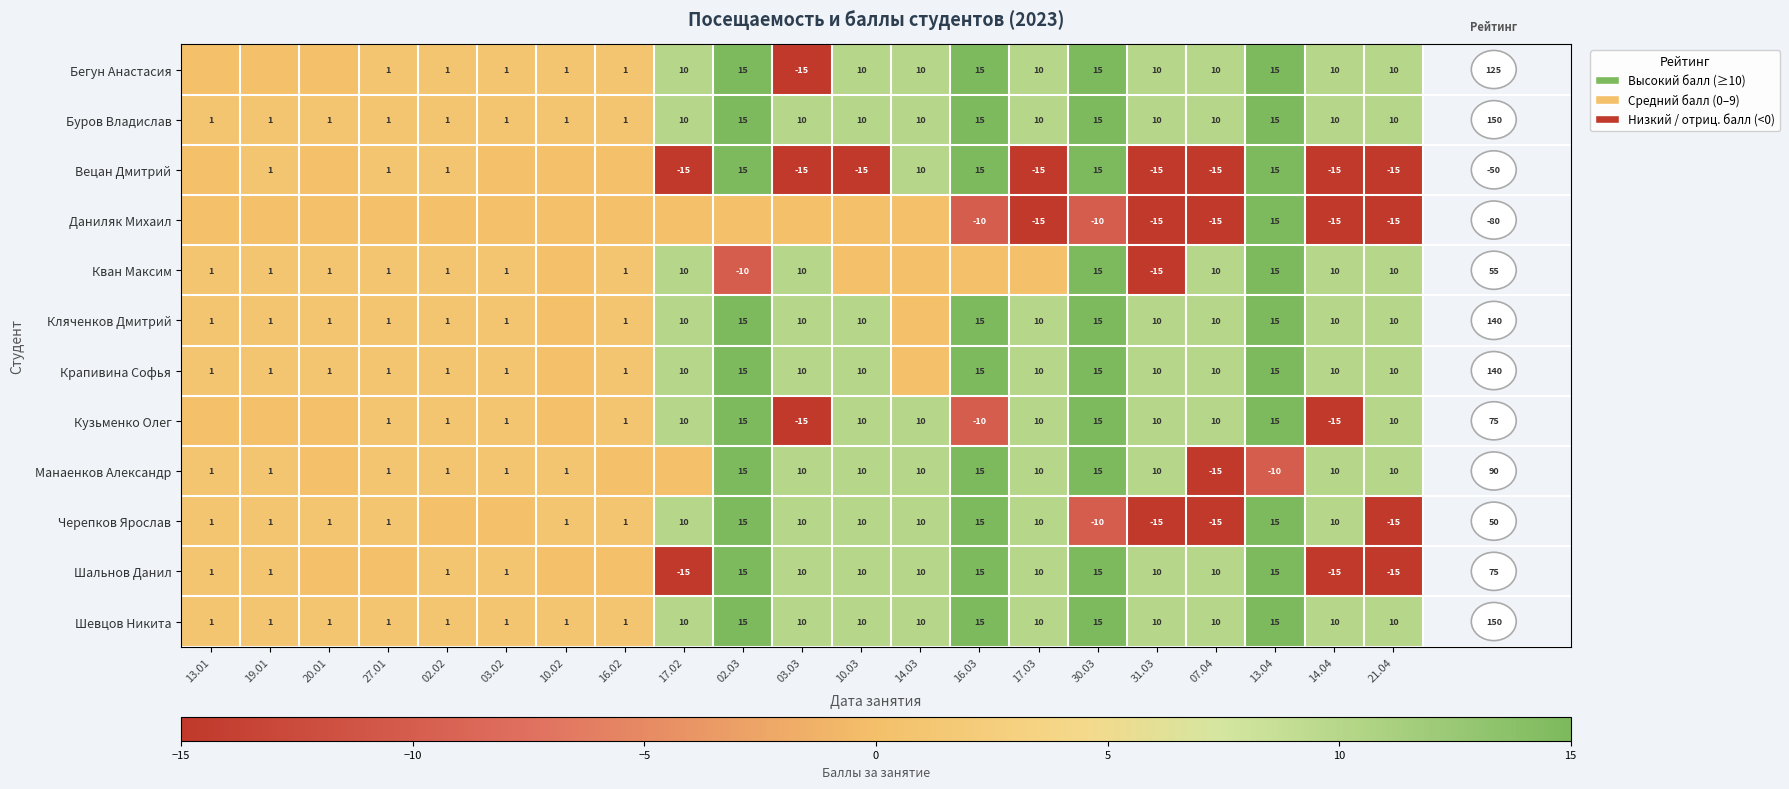

Is it true that Буров Владислав equals 24 at 16.03?

False